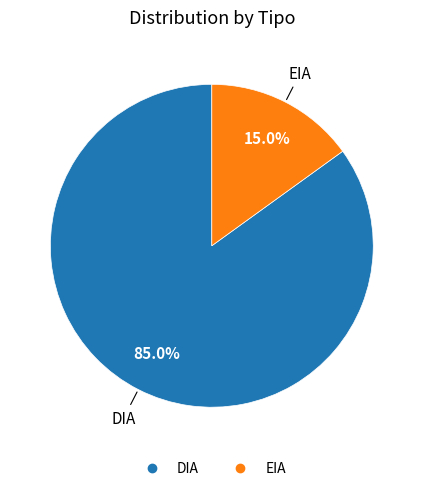

What percentage do EIA and DIA together represent?

100.0%